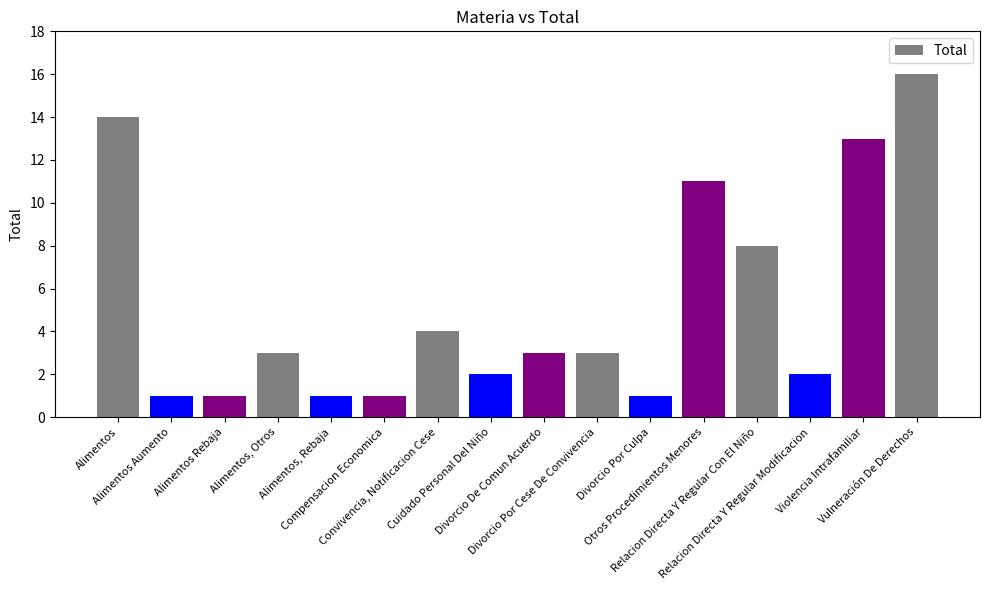

Are the bars grouped side by side (vs. stacked)?

No